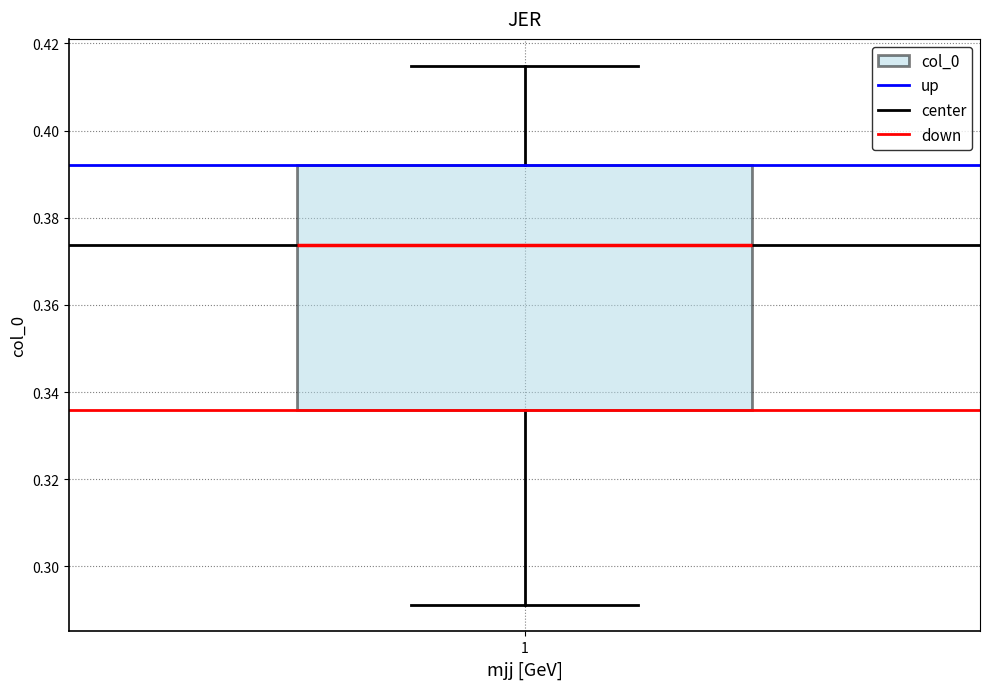

Transcribe this box plot: give where the median line is, the range the box spans, and where the two whiskers end, as read against the y-axis. The values are not printed on the chart, so give them approximately, as read against the axis.

median 0.374, box 0.336 to 0.392, whiskers 0.292 to 0.414